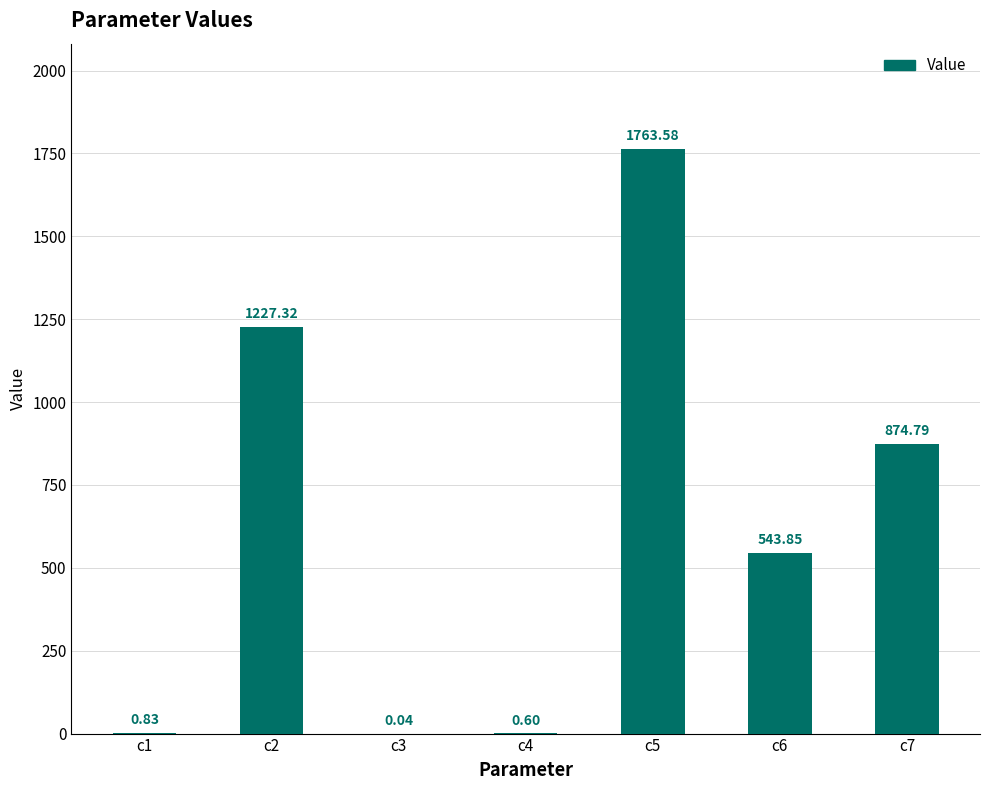

Are the bars horizontal?

No